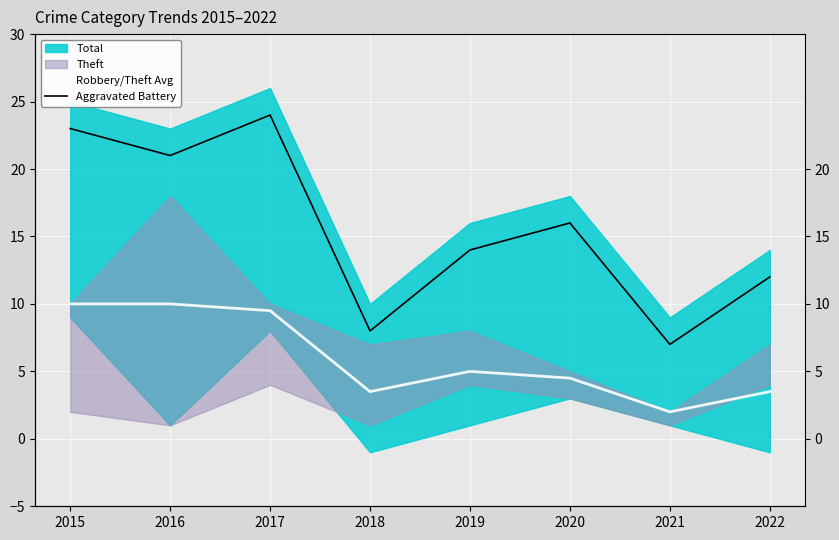

Where does the Robbery/Theft Avg series first go above 5?

2015